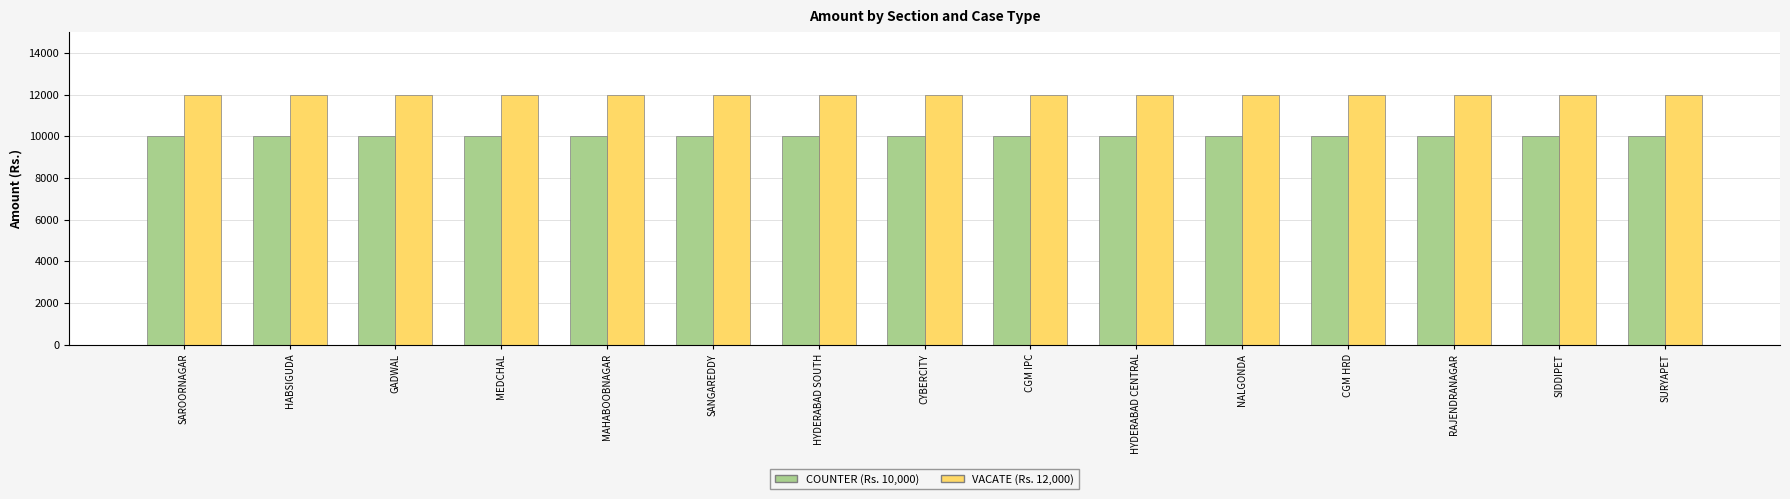

What is the maximum value shown in the chart?

12000